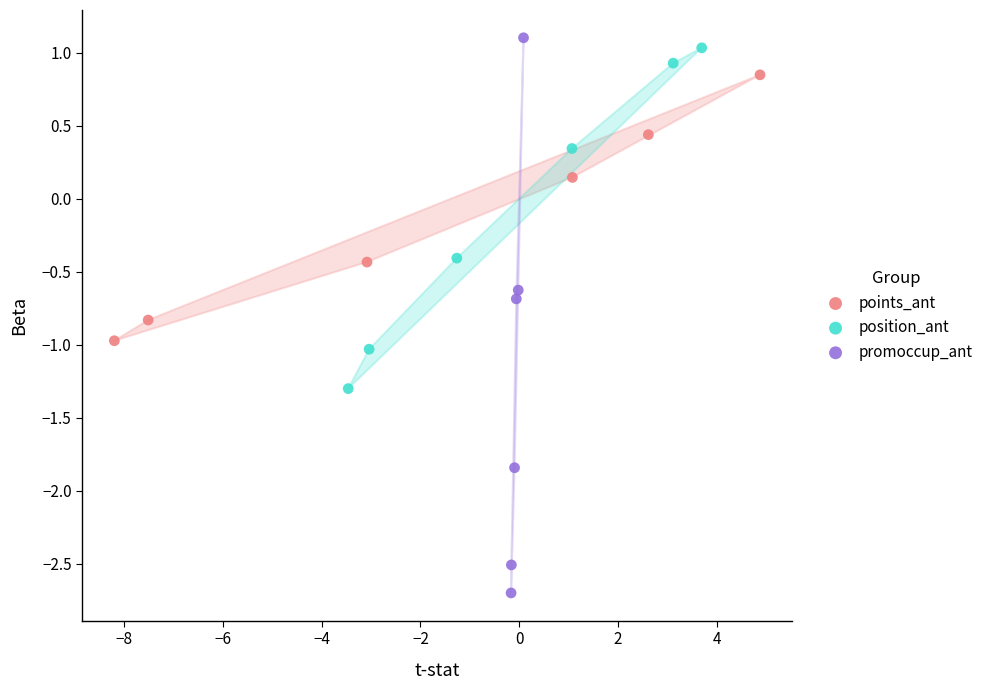

Which series has the largest Y range (max minus min)?

promoccup_ant